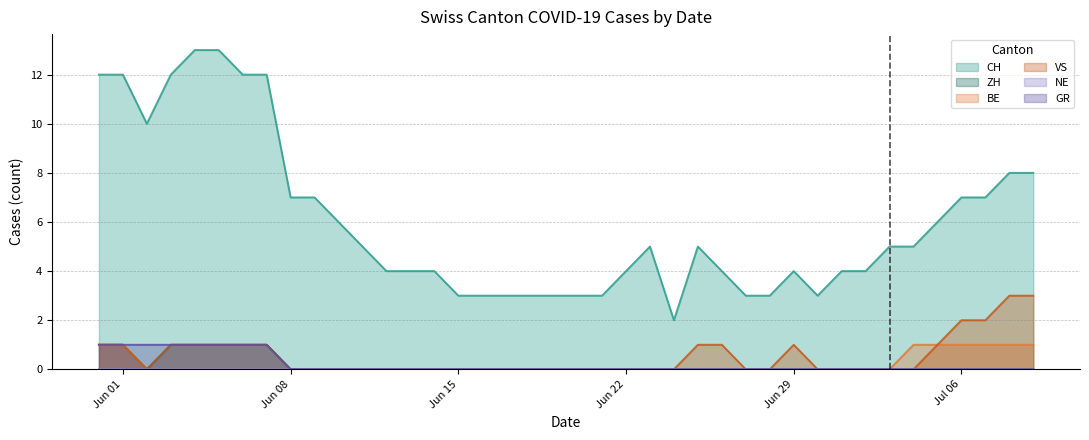

What is the greatest value displayed?

13